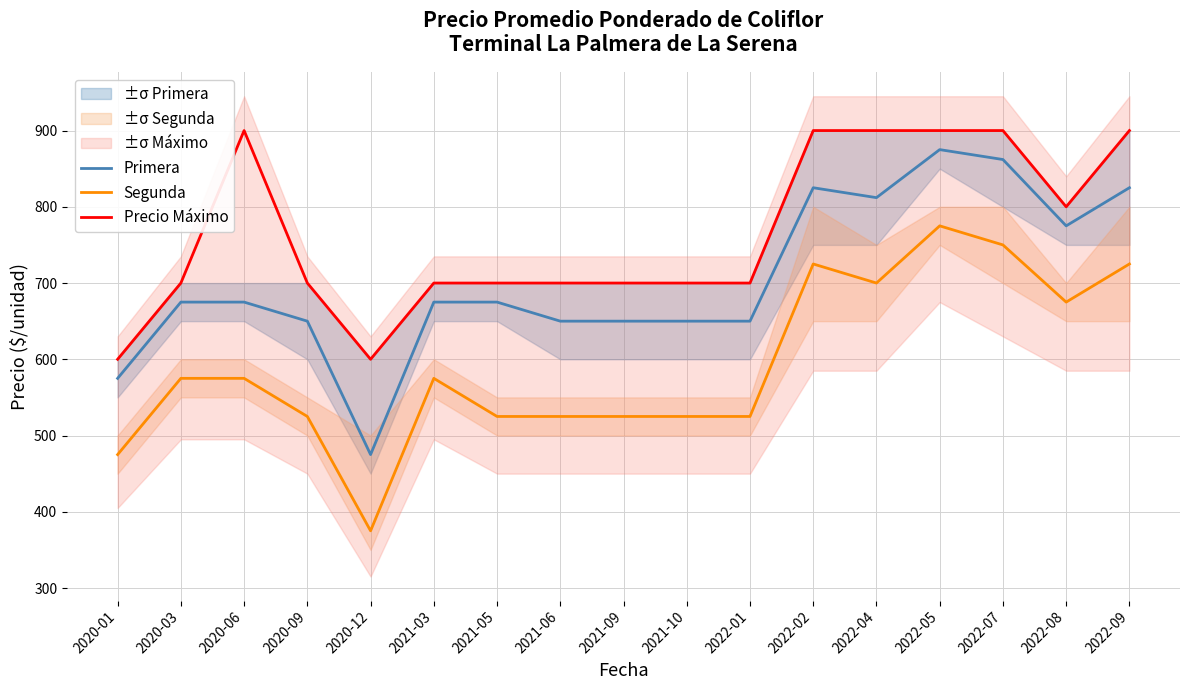

What position from the right is 2020-01?

17